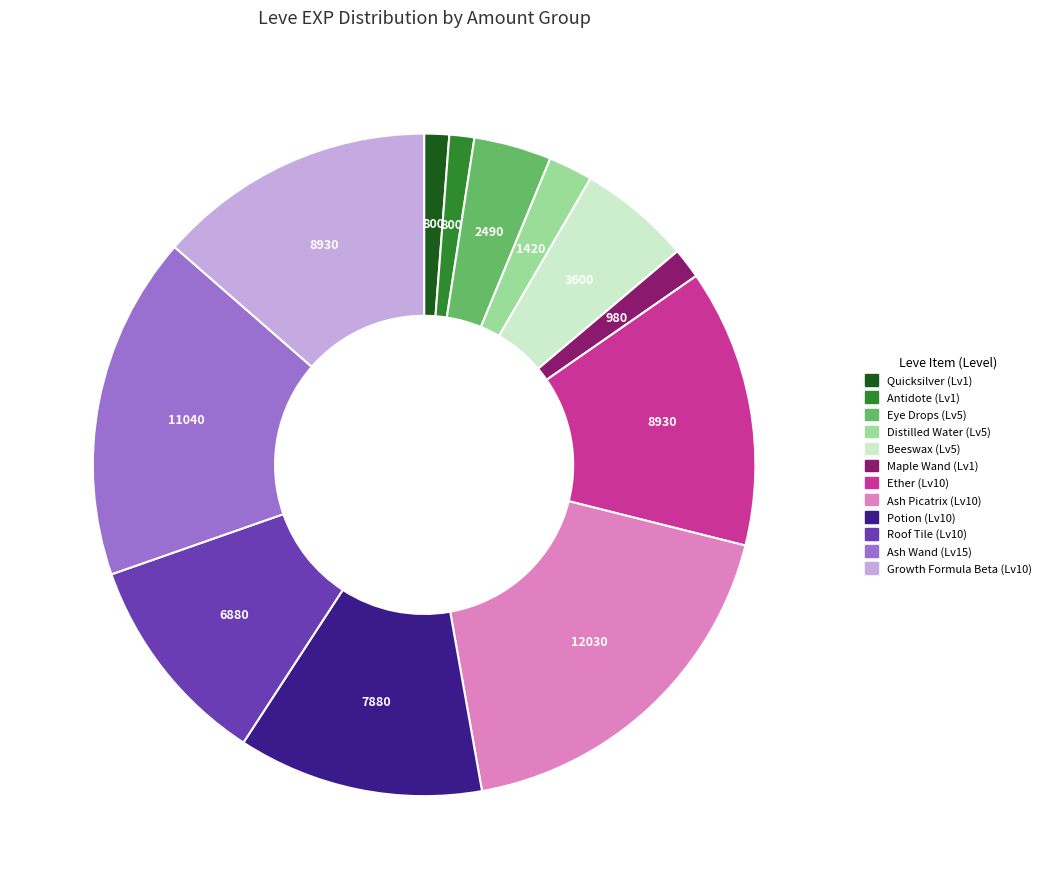

Does any single category account for the majority?

No